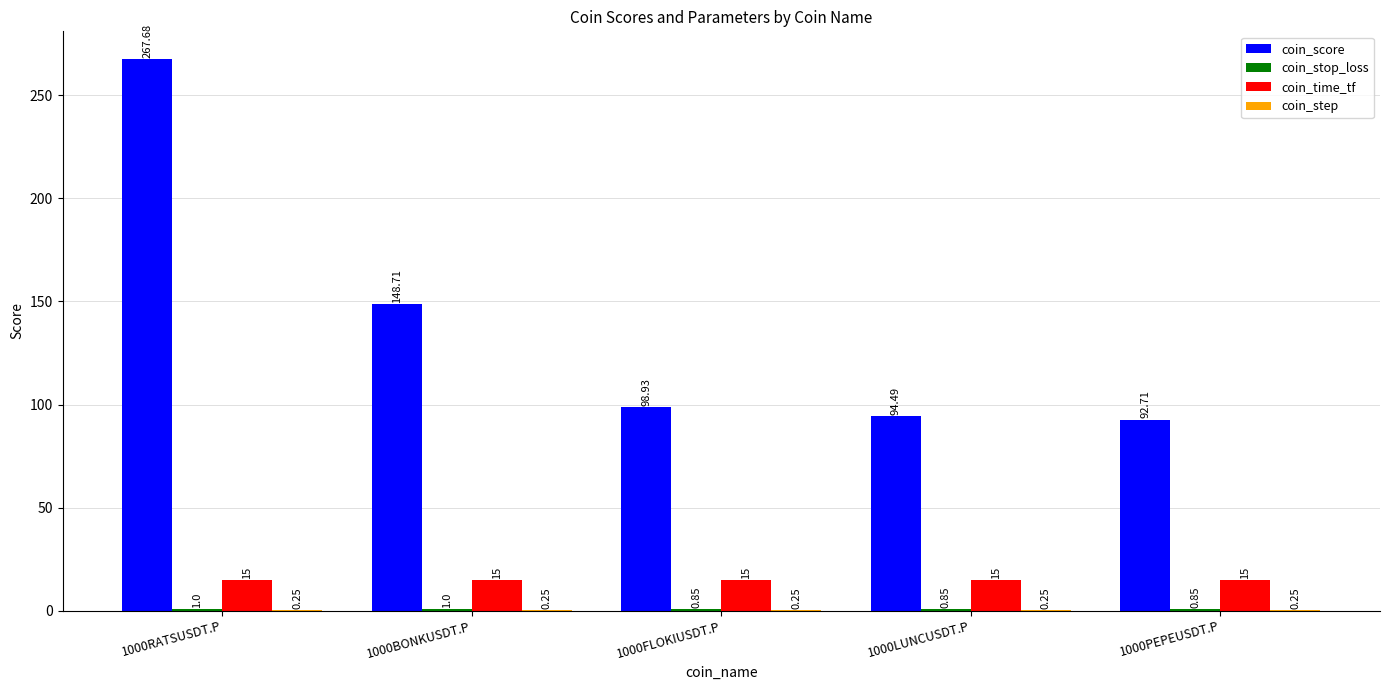

Between 1000RATSUSDT.P and 1000FLOKIUSDT.P, which series saw the biggest shift?

coin_score